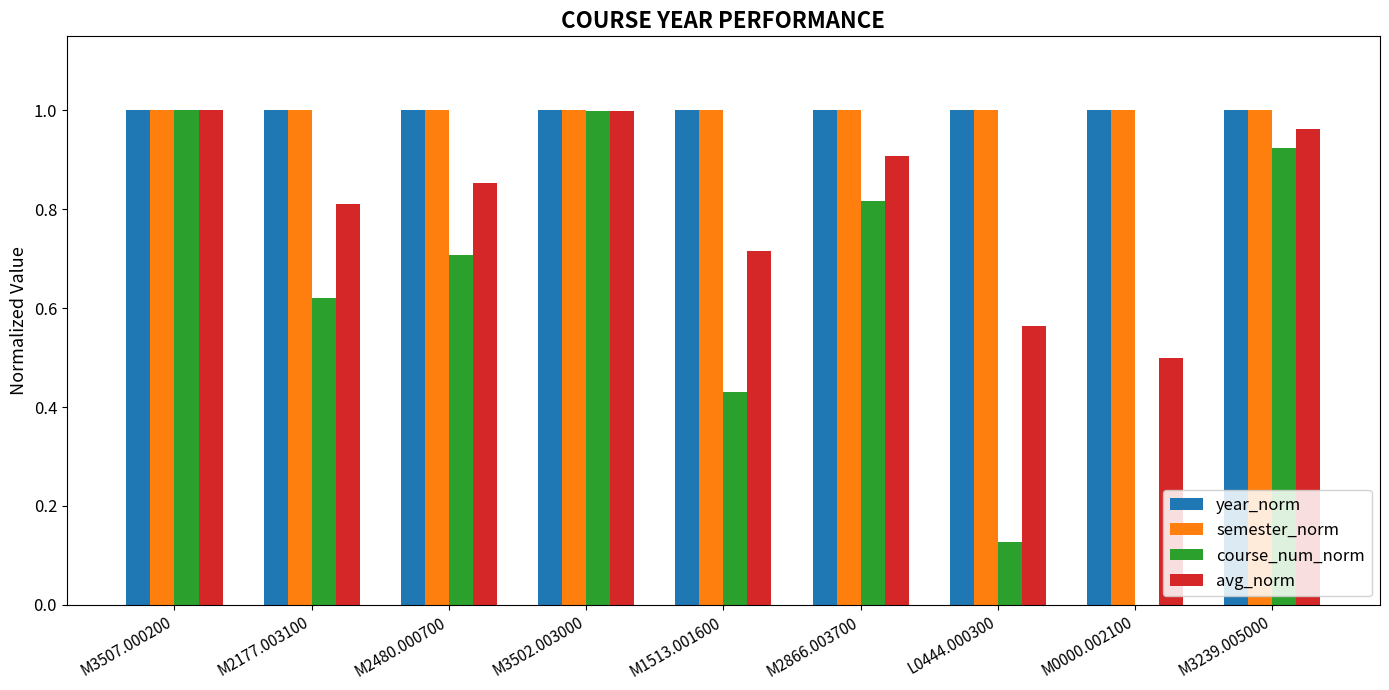

What is the sum of all avg_norm values?

7.3